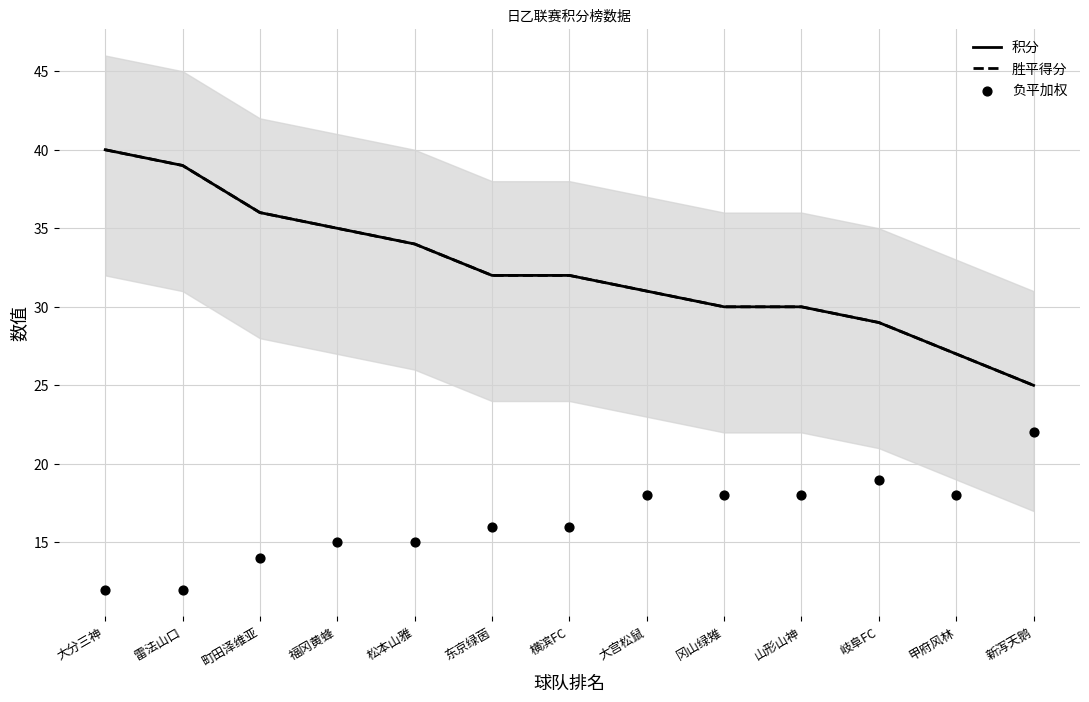

At which category is the sum across all series the highest?

大分三神